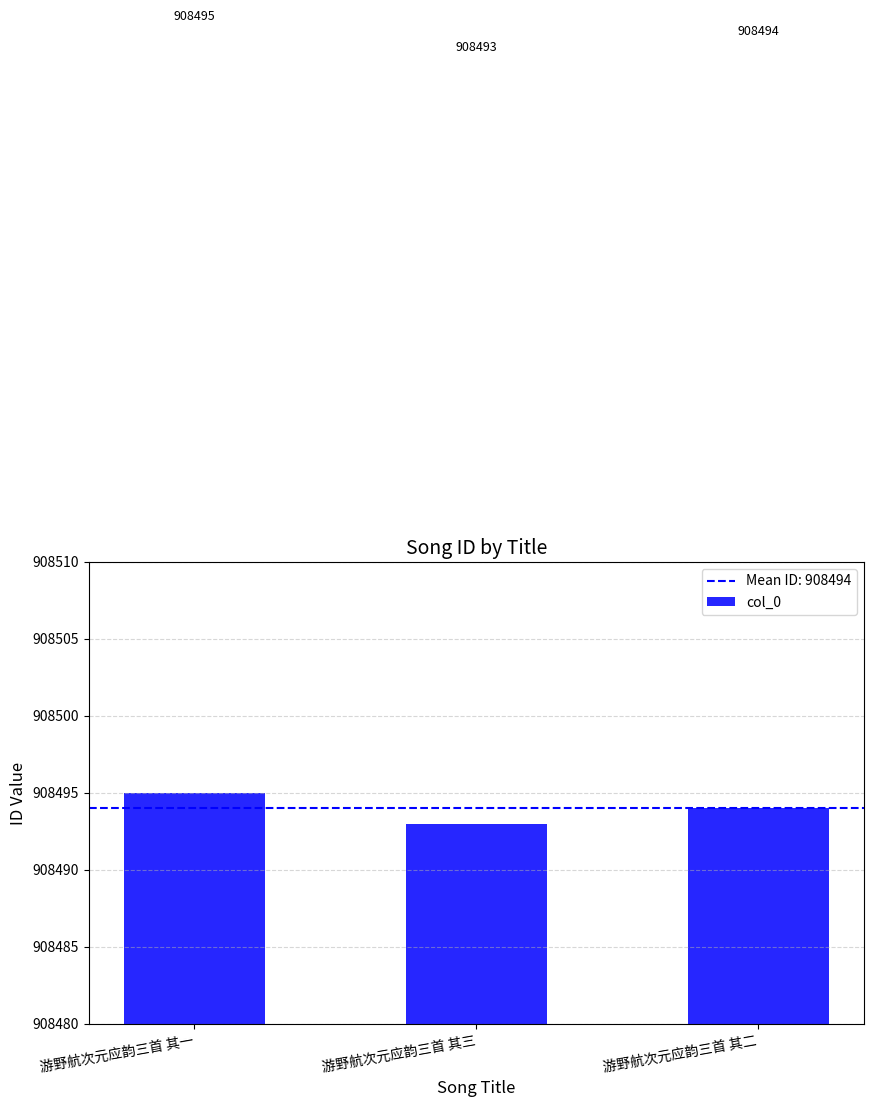

How many values are between 908493 and 908495?

3